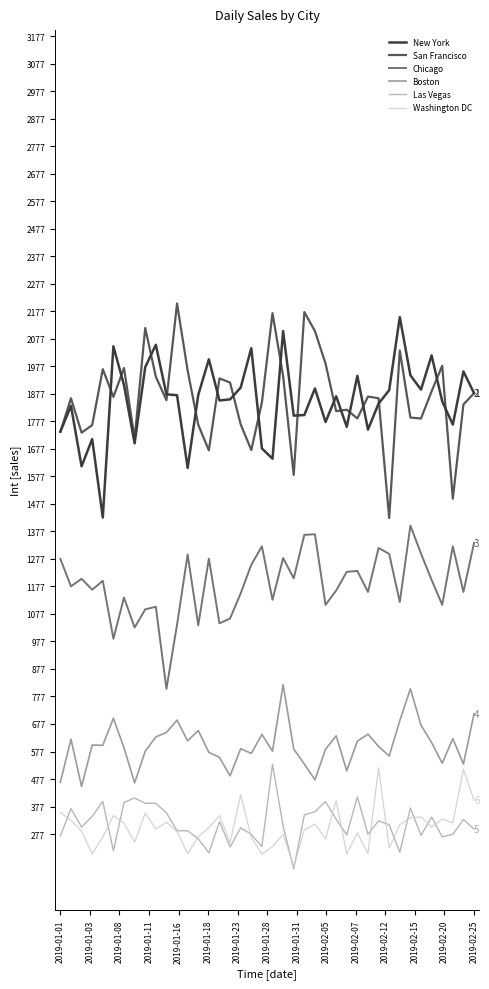

True or false: Washington DC and San Francisco cross at least once.

False